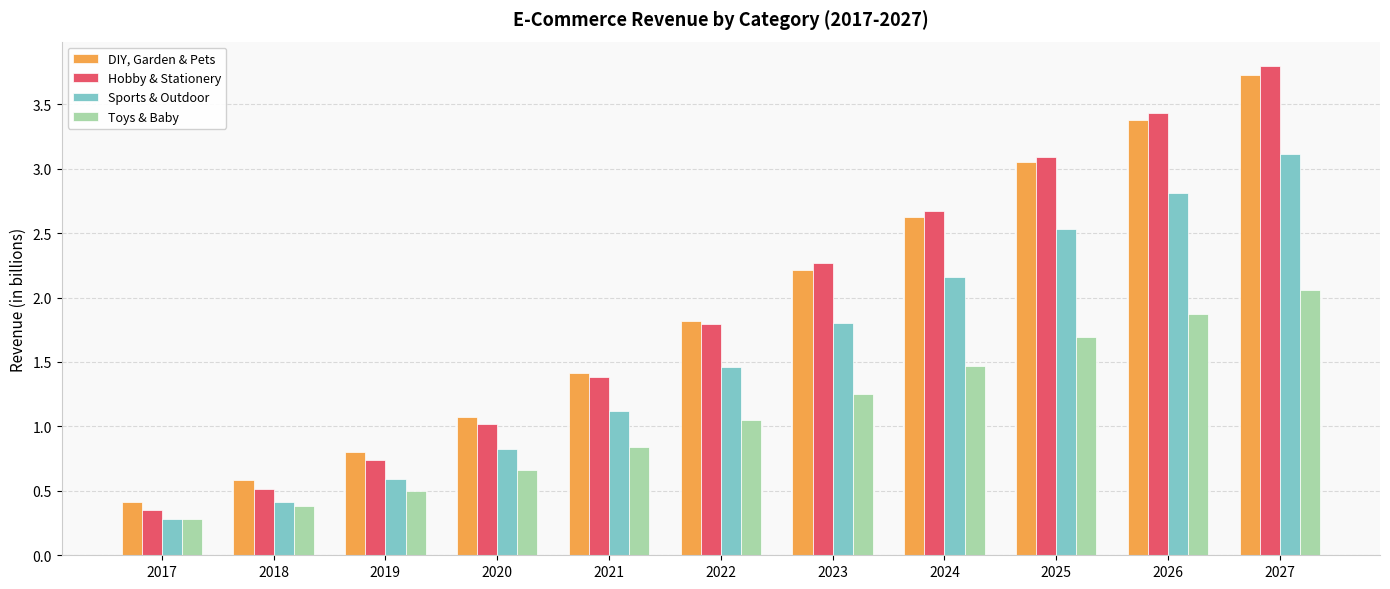

Which series has the widest spread of values?

Hobby & Stationery